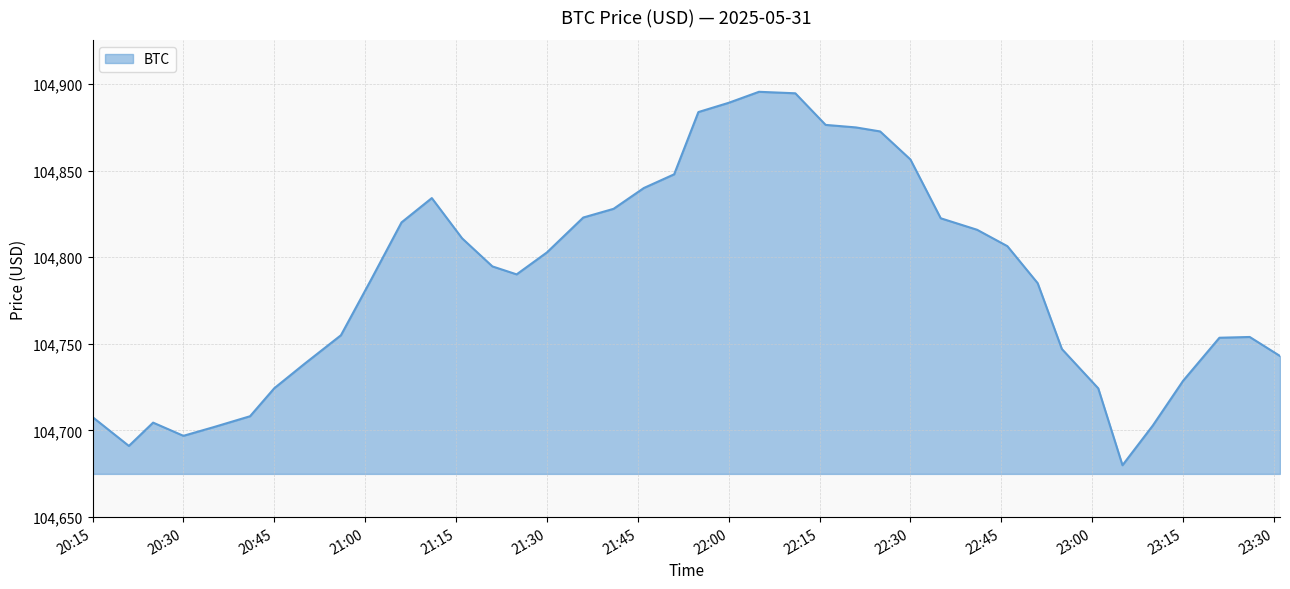

What is the minimum value shown in the chart?

104679.8